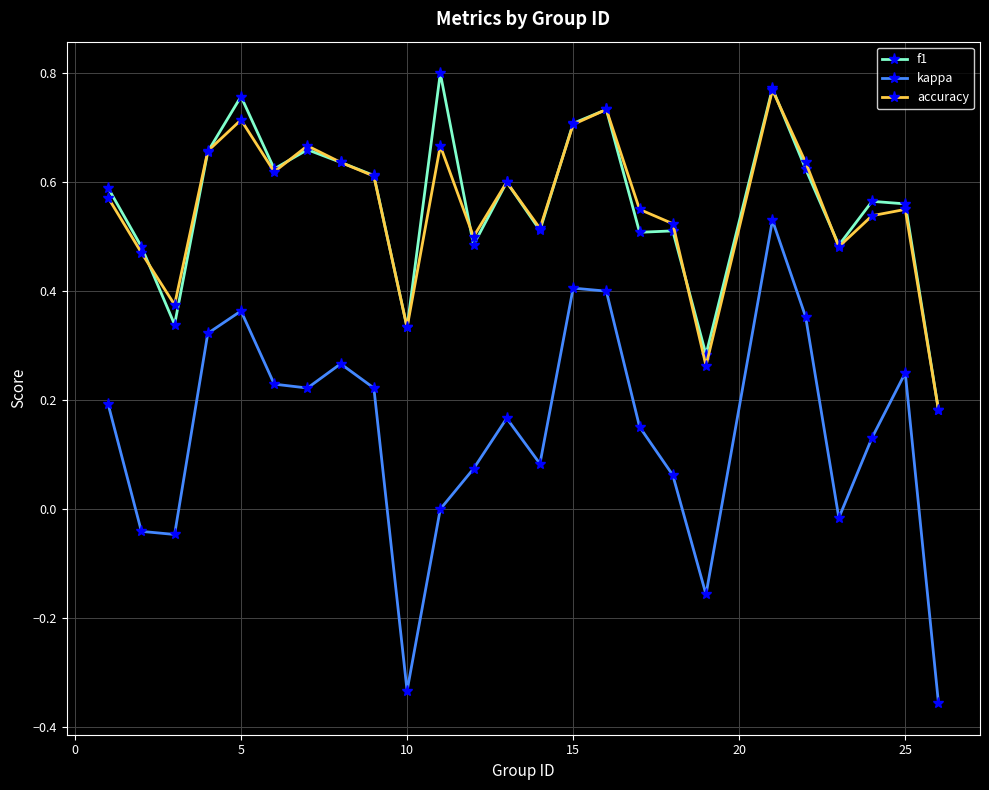

How many lines are shown in the chart?

3